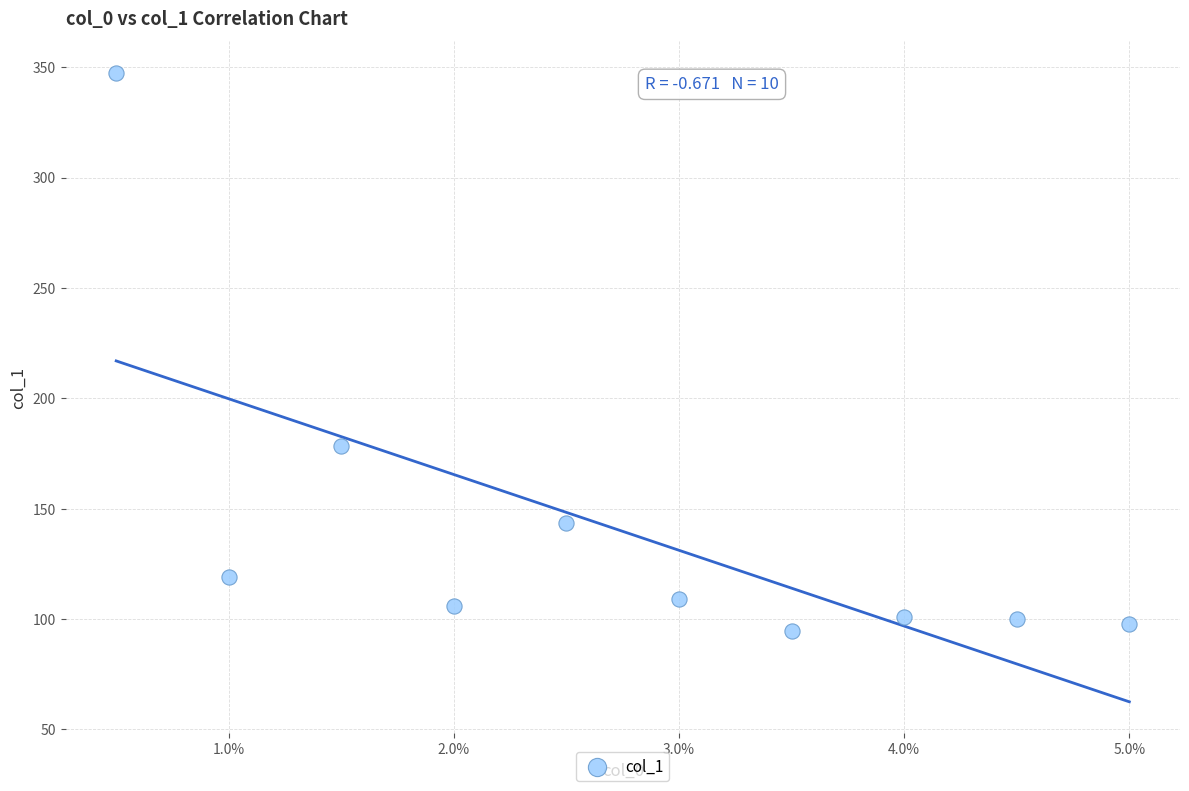

What is the range of Y values (max minus min)?

252.7